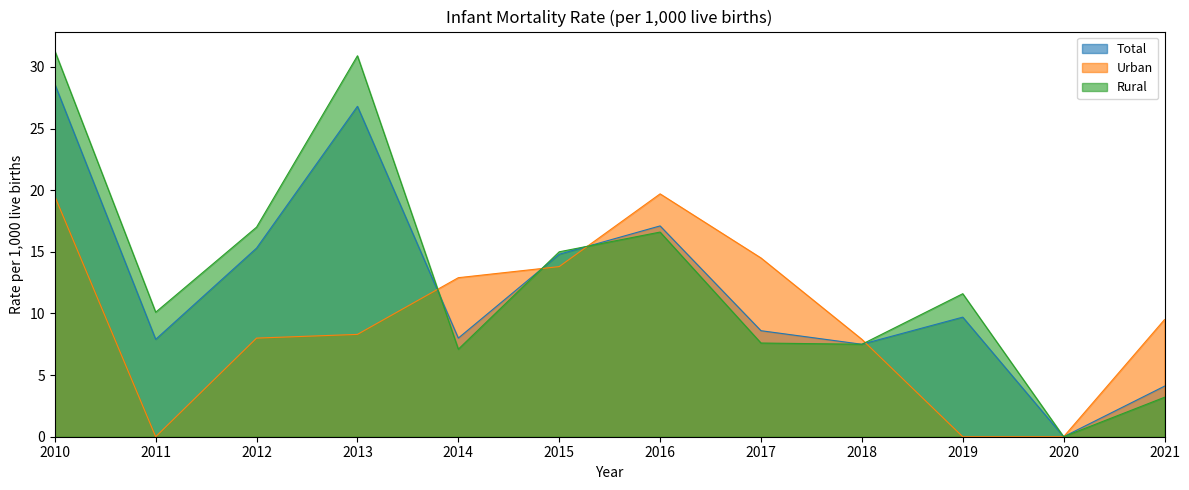

What is the value of the Rural point at the 10th from the left?

11.6